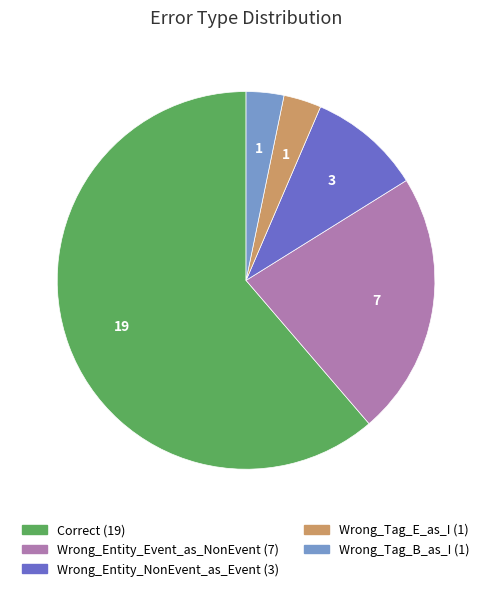

The Wrong_Entity_NonEvent_as_Event slice represents 10% of the pie. True or false?

True